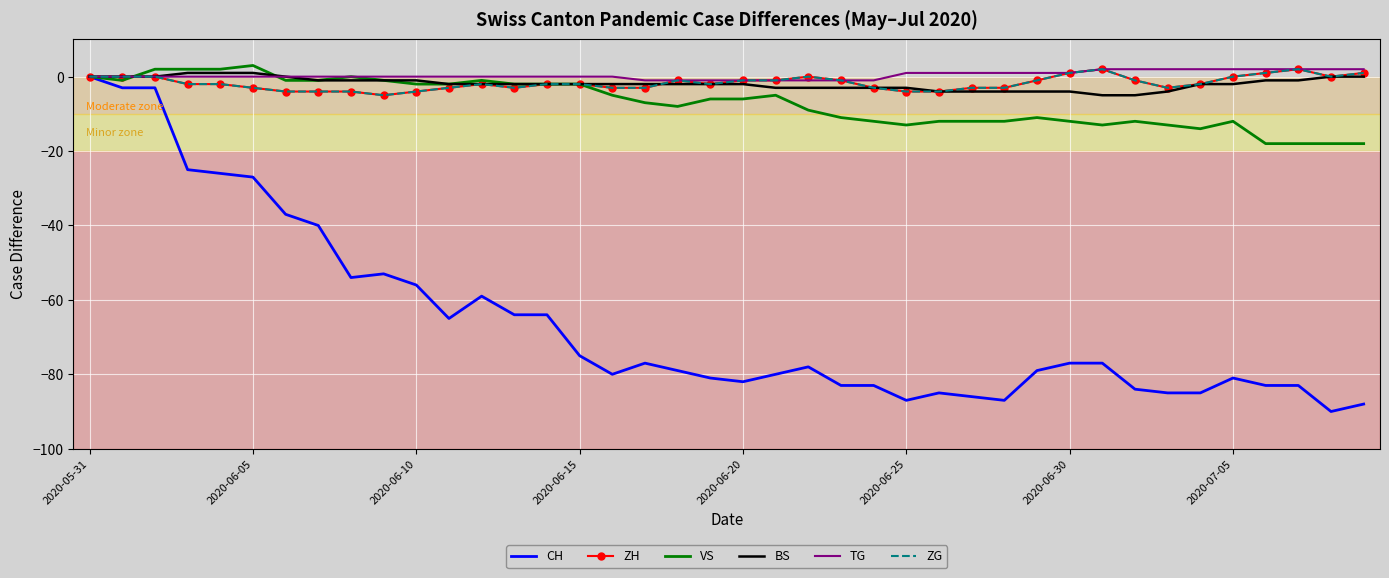

Reading left to right, what are all the values shown in this chart?

CH: 0	-3	-3	-25	-26	-27	-37	-40	-54	-53	-56	-65	-59	-64	-64	-75	-80	-77	-79	-81	-82	-80	-78	-83	-83	-87	-85	-86	-87	-79	-77	-77	-84	-85	-85	-81	-83	-83	-90	-88
ZH: 0	0	0	-2	-2	-3	-4	-4	-4	-5	-4	-3	-2	-3	-2	-2	-3	-3	-1	-2	-1	-1	0	-1	-3	-4	-4	-3	-3	-1	1	2	-1	-3	-2	0	1	2	0	1
VS: 0	-1	2	2	2	3	-1	-1	0	-1	-2	-2	-1	-2	-2	-2	-5	-7	-8	-6	-6	-5	-9	-11	-12	-13	-12	-12	-12	-11	-12	-13	-12	-13	-14	-12	-18	-18	-18	-18
BS: 0	0	0	1	1	1	0	-1	-1	-1	-1	-2	-2	-2	-2	-2	-2	-2	-2	-2	-2	-3	-3	-3	-3	-3	-4	-4	-4	-4	-4	-5	-5	-4	-2	-2	-1	-1	0	0
TG: 0	0	0	0	0	0	0	0	0	0	0	0	0	0	0	0	0	-1	-1	-1	-1	-1	-1	-1	-1	1	1	1	1	1	1	2	2	2	2	2	2	2	2	2
ZG: 0	0	0	-2	-2	-3	-4	-4	-4	-5	-4	-3	-2	-3	-2	-2	-3	-3	-1	-2	-1	-1	0	-1	-3	-4	-4	-3	-3	-1	1	2	-1	-3	-2	0	1	2	0	1